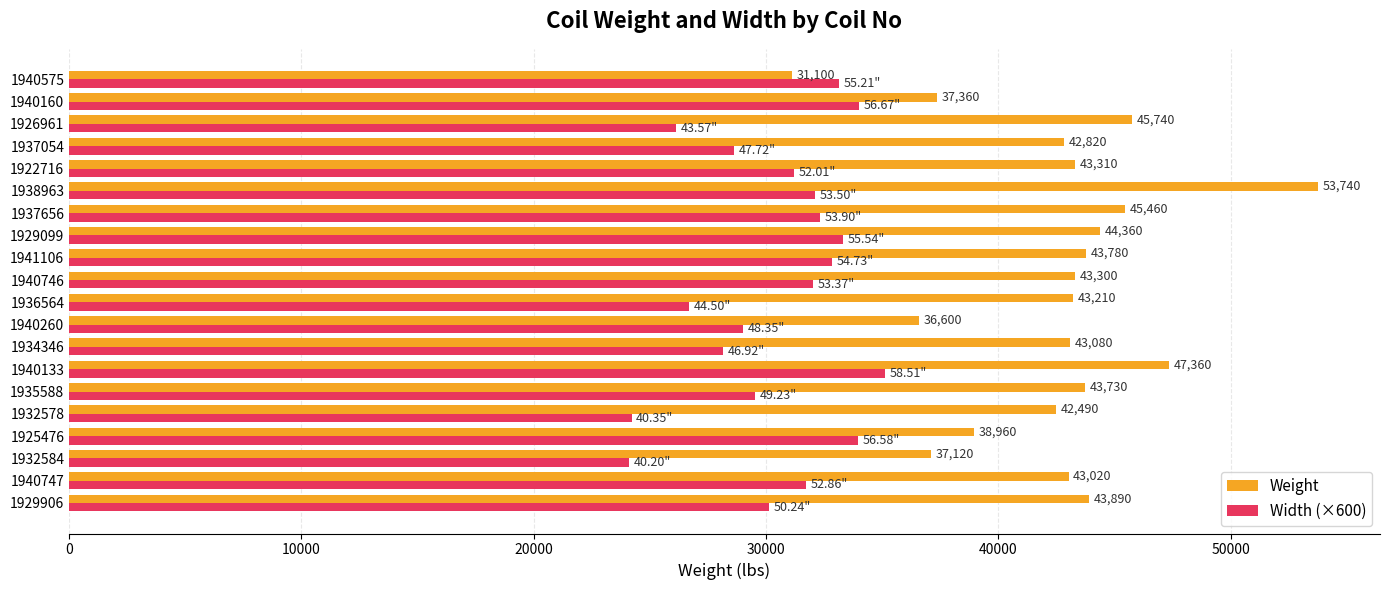

What is the difference between the Weight values at 1922716 and 1941106?

470.0